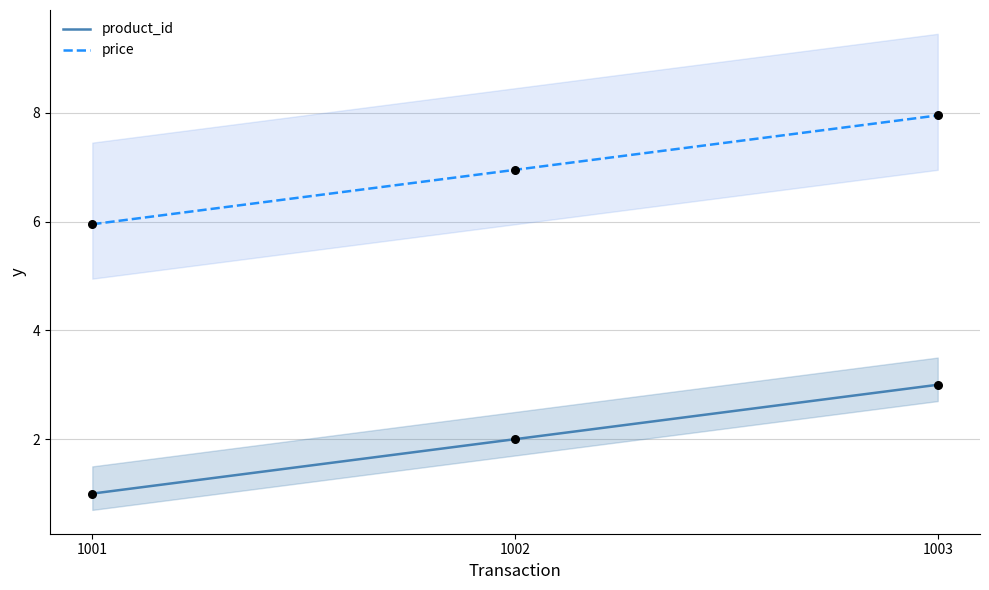

Which series has the largest total across all categories?

price